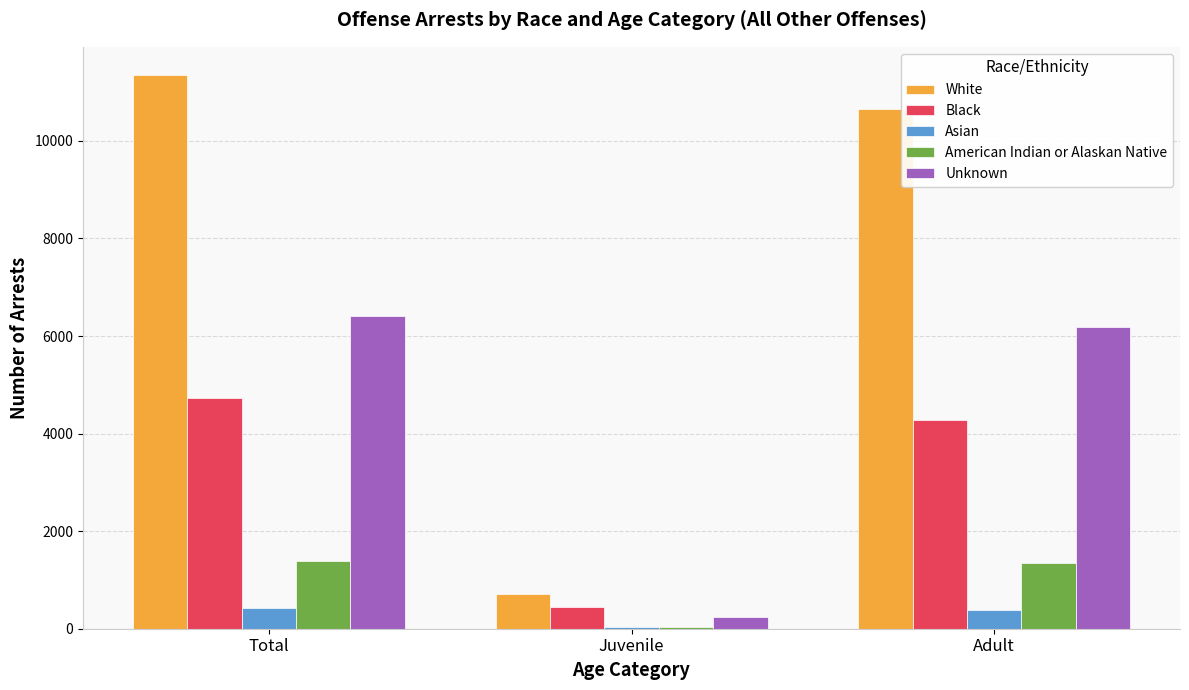

What is the total value across all series at Adult?

22833